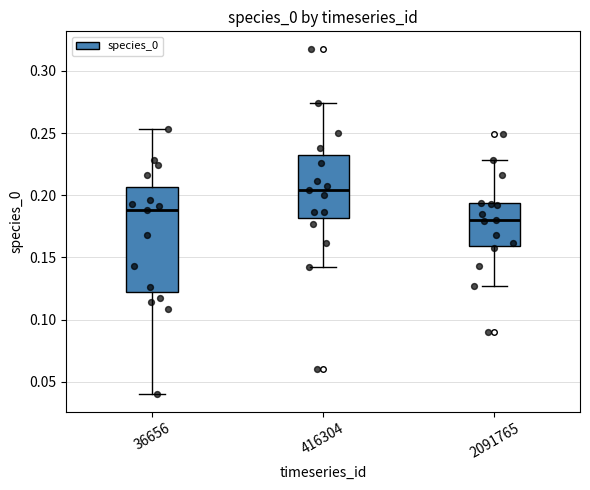

Reading left to right, read every box against the y-axis: the position of its median line, the range the box covers, and the ends of its whiskers. The values are not printed on the chart, so give them approximately, as read against the axis.

36656: median 0.190, box 0.120 to 0.205, whiskers 0.040 to 0.255
416304: median 0.205, box 0.180 to 0.230, whiskers 0.140 to 0.275
2091765: median 0.180, box 0.160 to 0.195, whiskers 0.125 to 0.230